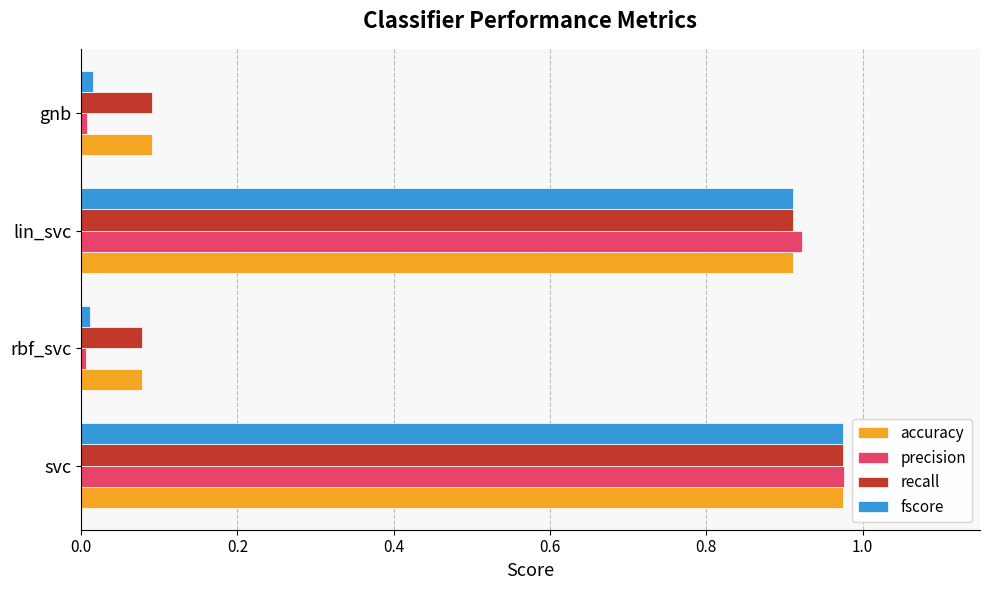

What is the total value across all series at lin_svc?

3.7